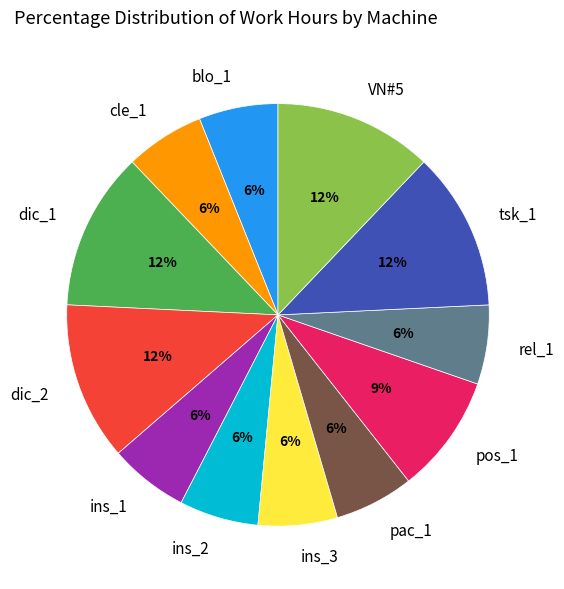

To the nearest percent, what is the difference between the largest and smallest slice percentages?

6%